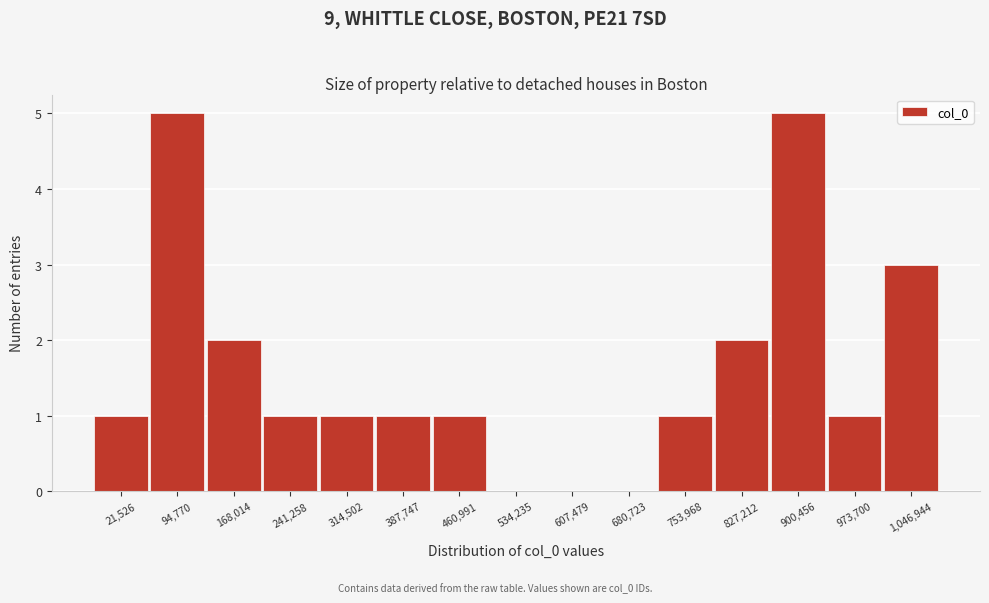

Reading left to right, transcribe all the data shown in this chart.

21,526=1	94,770=5	168,014=2	241,258=1	314,502=1	387,747=1	460,991=1	534,235=0	607,479=0	680,723=0	753,968=1	827,212=2	900,456=5	973,700=1	1,046,944=3